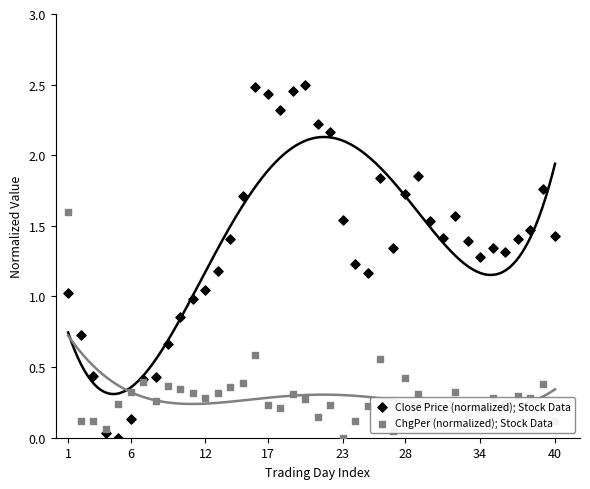

What are all the series names shown in the legend?

Close Price (normalized); Stock Data, ChgPer (normalized); Stock Data